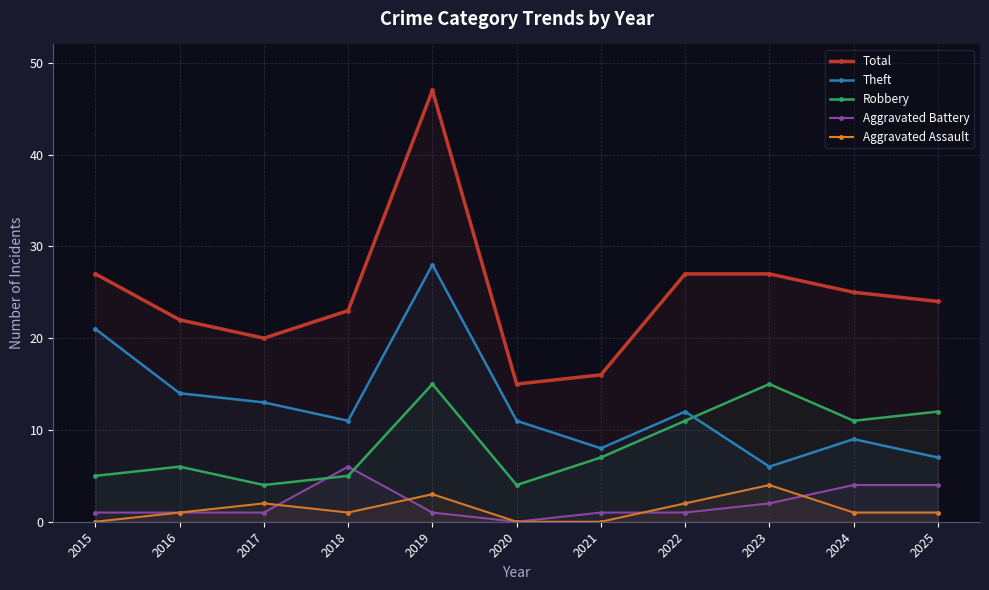

What value does the Theft series have at 2016?

14